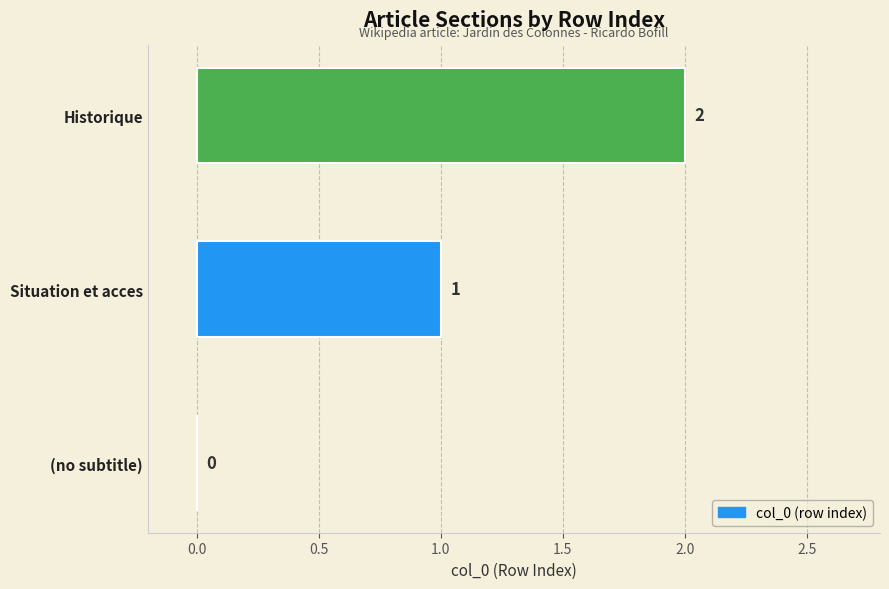

How many values are between 0 and 2?

3